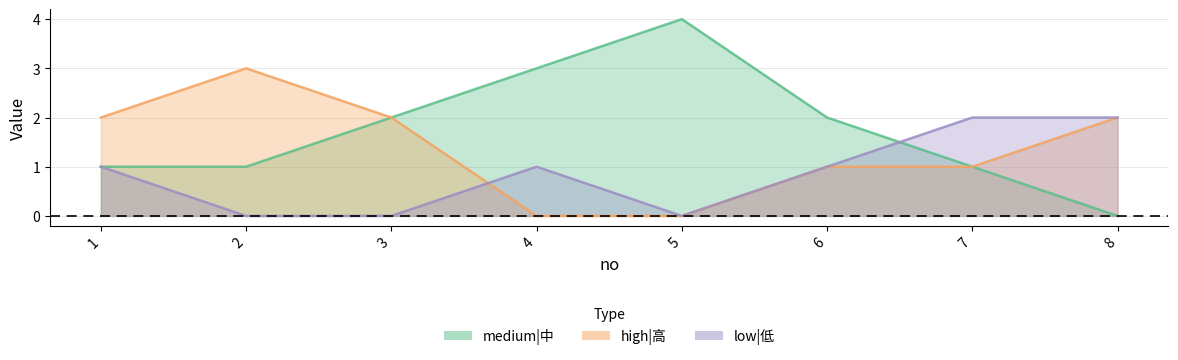

What value does the medium|中 series have at 1?

1